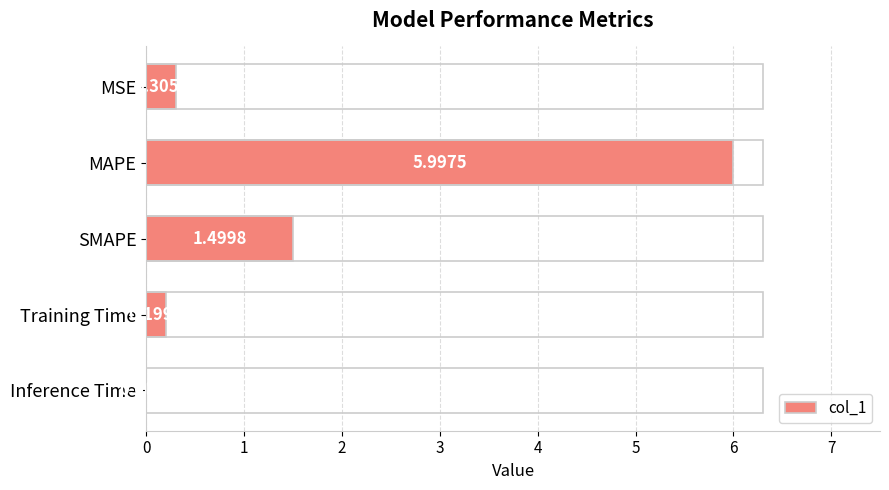

What is the change in value from SMAPE to Training Time?

-1.3